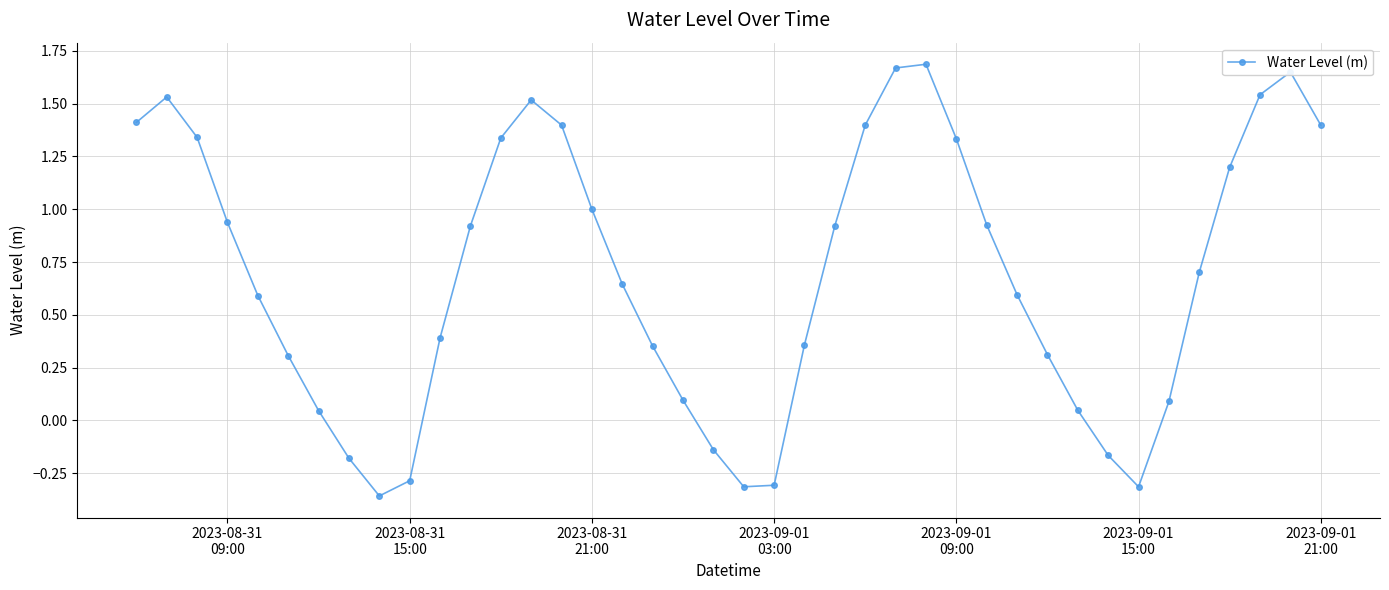

What is the difference between the maximum and minimum values?

2.0